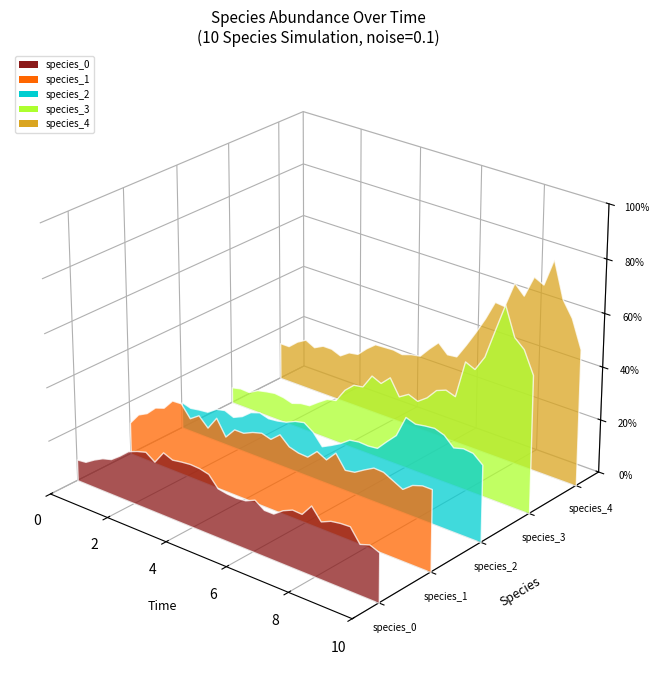

Reading left to right, extract all data points from this chart.

time: time=0.0	species_0=0.3	species_1=0.6	species_2=0.9	species_3=1.2	species_4=1.5	6=1.8	7=2.1	8=2.4	9=2.7	10=3.0	11=3.3	12=3.6	13=3.9	14=4.2	15=4.5	16=4.8	17=5.2	18=5.5	19=5.8	20=6.1	21=6.4	22=6.7	23=7.0	24=7.3	25=7.6	26=7.9	27=8.2	28=8.5	29=8.8	30=9.1	31=9.4	32=9.7	33=10.0
species_0: time=0.0	species_0=0.0	species_1=0.1	species_2=0.1	species_3=0.1	species_4=0.1	6=0.1	7=0.1	8=0.1	9=0.1	10=0.1	11=0.1	12=0.1	13=0.1	14=0.1	15=0.1	16=0.1	17=0.1	18=0.1	19=0.1	20=0.1	21=0.1	22=0.1	23=0.1	24=0.1	25=0.1	26=0.1	27=0.1	28=0.1	29=0.1	30=0.1	31=0.1	32=0.1	33=0.1
species_1: time=0.1	species_0=0.1	species_1=0.1	species_2=0.1	species_3=0.1	species_4=0.1	6=0.1	7=0.1	8=0.1	9=0.1	10=0.1	11=0.1	12=0.1	13=0.1	14=0.1	15=0.1	16=0.1	17=0.1	18=0.1	19=0.1	20=0.1	21=0.1	22=0.1	23=0.2	24=0.1	25=0.1	26=0.1	27=0.2	28=0.1	29=0.1	30=0.1	31=0.1	32=0.2	33=0.2
species_2: time=0.1	species_0=0.0	species_1=0.0	species_2=0.1	species_3=0.1	species_4=0.1	6=0.1	7=0.1	8=0.1	9=0.1	10=0.1	11=0.1	12=0.1	13=0.1	14=0.1	15=0.1	16=0.1	17=0.1	18=0.1	19=0.1	20=0.1	21=0.1	22=0.1	23=0.1	24=0.1	25=0.2	26=0.2	27=0.2	28=0.2	29=0.2	30=0.2	31=0.2	32=0.2	33=0.1
species_3: time=0.0	species_0=0.0	species_1=0.0	species_2=0.0	species_3=0.0	species_4=0.1	6=0.0	7=0.0	8=0.0	9=0.1	10=0.1	11=0.1	12=0.1	13=0.1	14=0.1	15=0.1	16=0.2	17=0.1	18=0.2	19=0.1	20=0.1	21=0.1	22=0.1	23=0.2	24=0.2	25=0.2	26=0.2	27=0.2	28=0.3	29=0.3	30=0.4	31=0.3	32=0.3	33=0.3
species_4: time=0.1	species_0=0.1	species_1=0.1	species_2=0.1	species_3=0.1	species_4=0.1	6=0.1	7=0.1	8=0.1	9=0.1	10=0.1	11=0.1	12=0.1	13=0.1	14=0.1	15=0.1	16=0.1	17=0.2	18=0.2	19=0.2	20=0.2	21=0.2	22=0.2	23=0.3	24=0.3	25=0.3	26=0.3	27=0.3	28=0.4	29=0.4	30=0.4	31=0.3	32=0.3	33=0.3